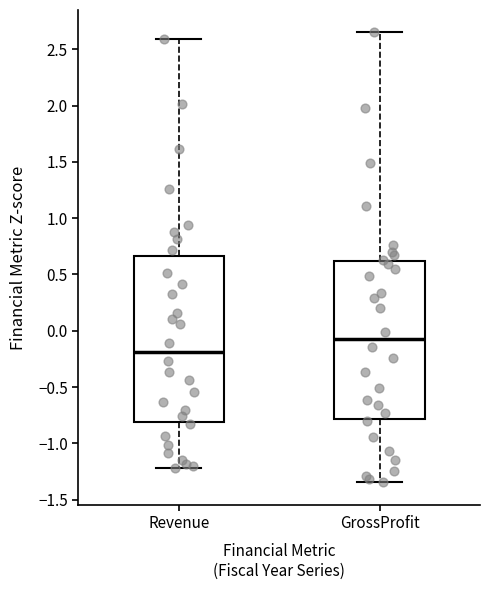

Where does the upper whisker of the box for GrossProfit end on the y-axis? The values are not printed on the chart, so give them approximately, as read against the axis.

2.65